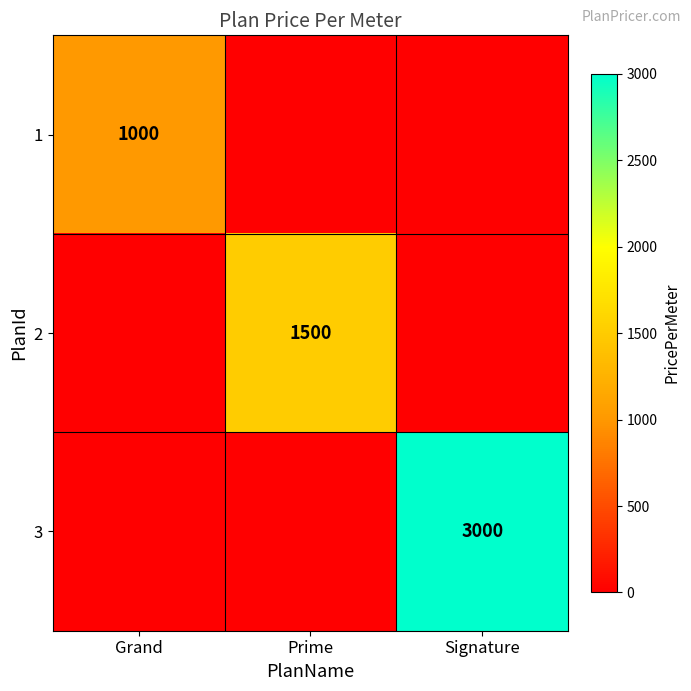

Is it true that 1 equals 1583 at Grand?

False